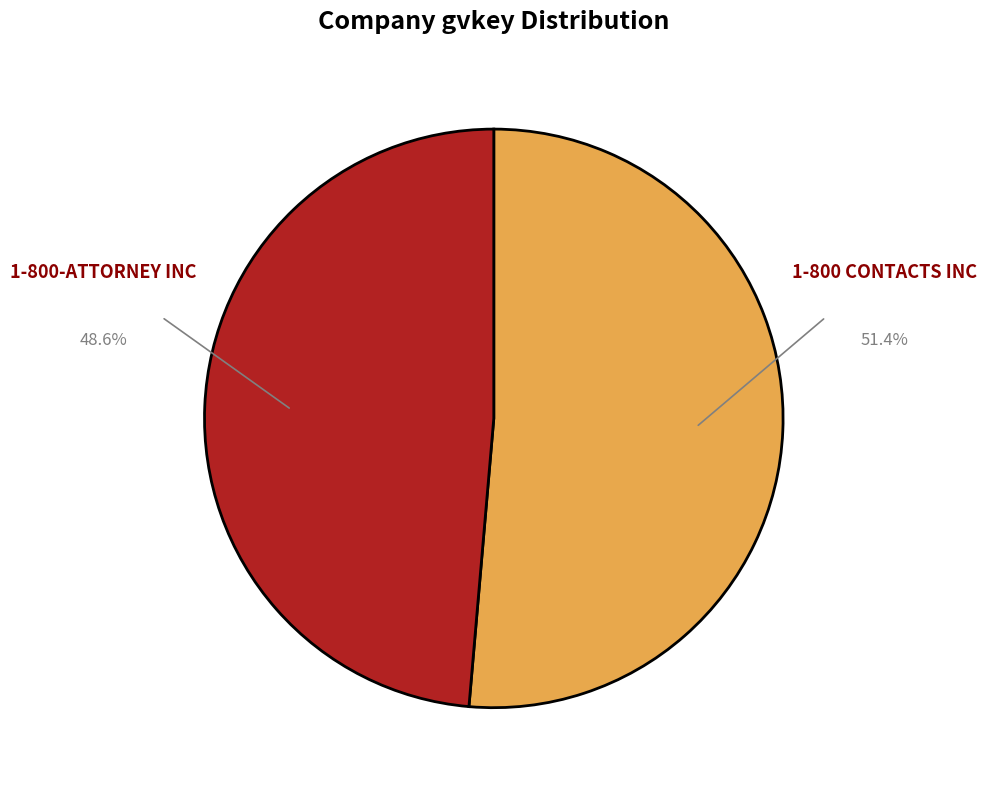

Does any single category account for the majority?

Yes